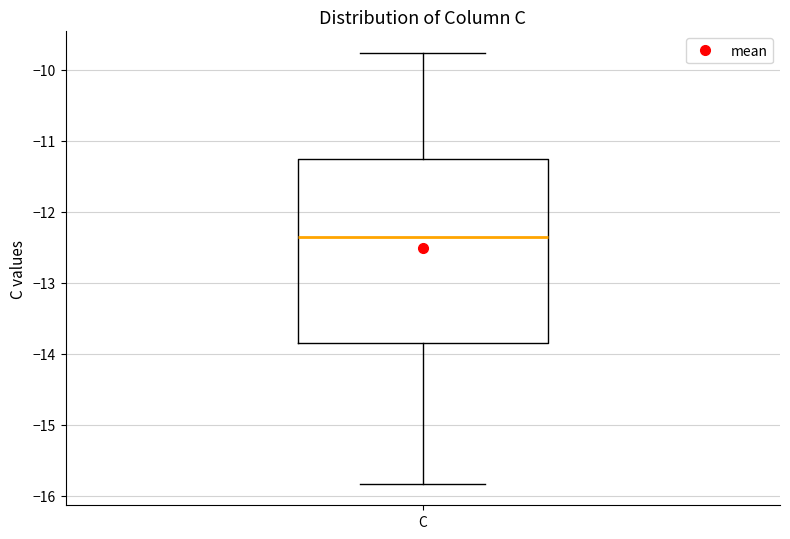

Where is the lower edge of the box for C on the y-axis? The values are not printed on the chart, so give them approximately, as read against the axis.

-13.9